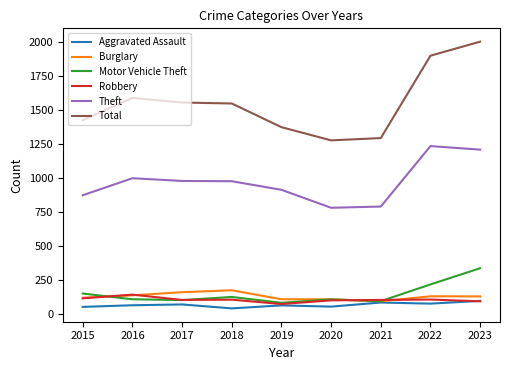

What is the highest value of the Burglary series?

176